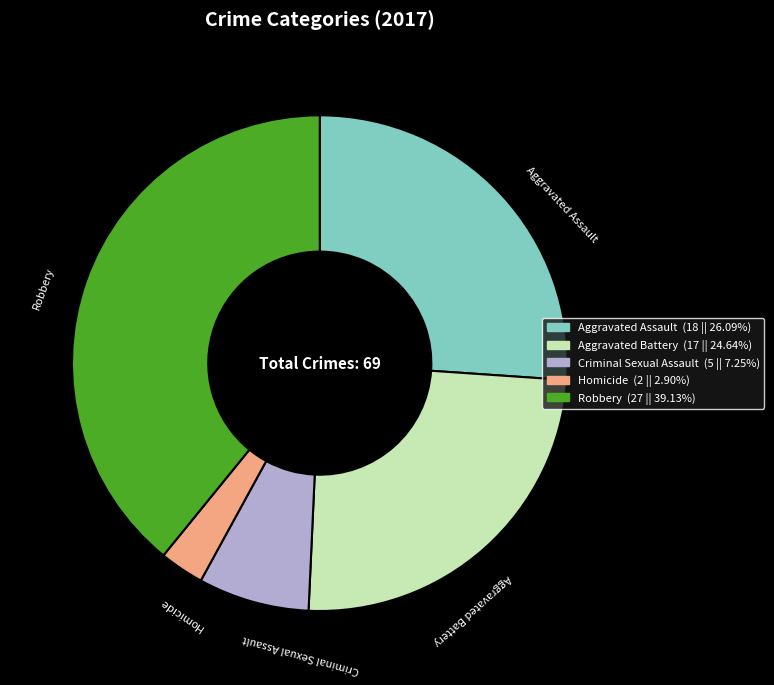

Is it true that Robbery is 27% of the pie?

False